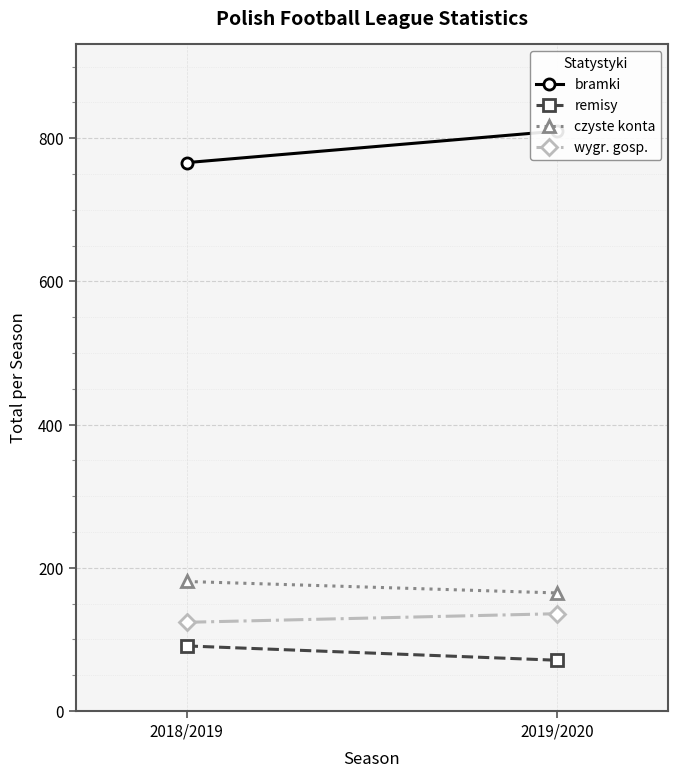

List the labels in order of wygr. gosp. value, smallest first.

2018/2019, 2019/2020